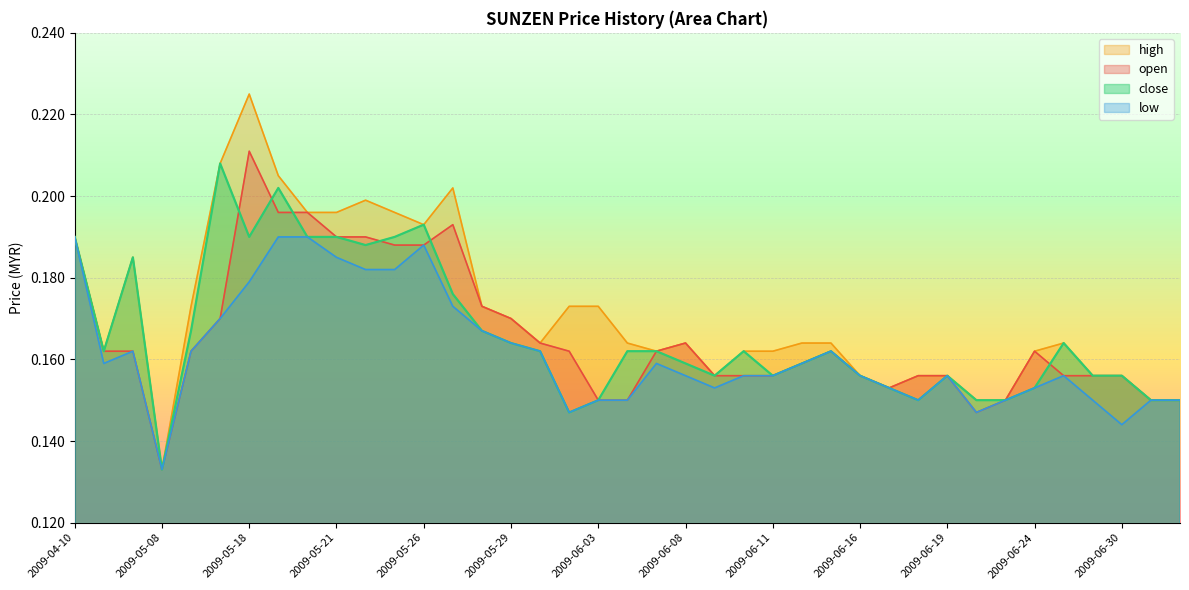

How many interior local peaks does the close series have?

8